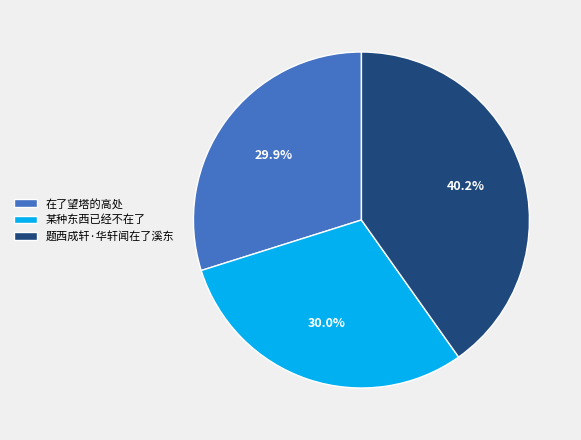

The 某种东西已经不在了 slice represents 36% of the pie. True or false?

False